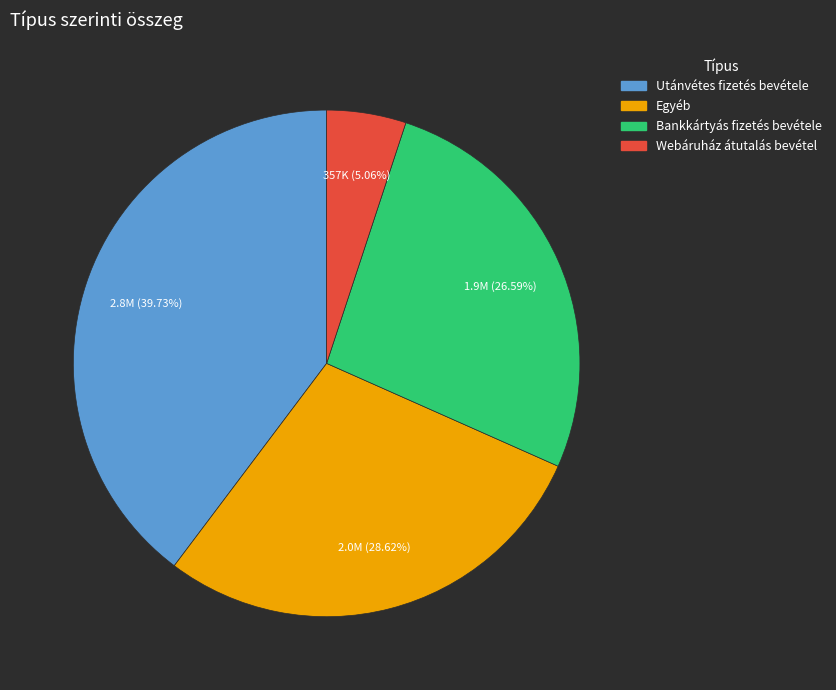

How many segments does this pie chart have?

4